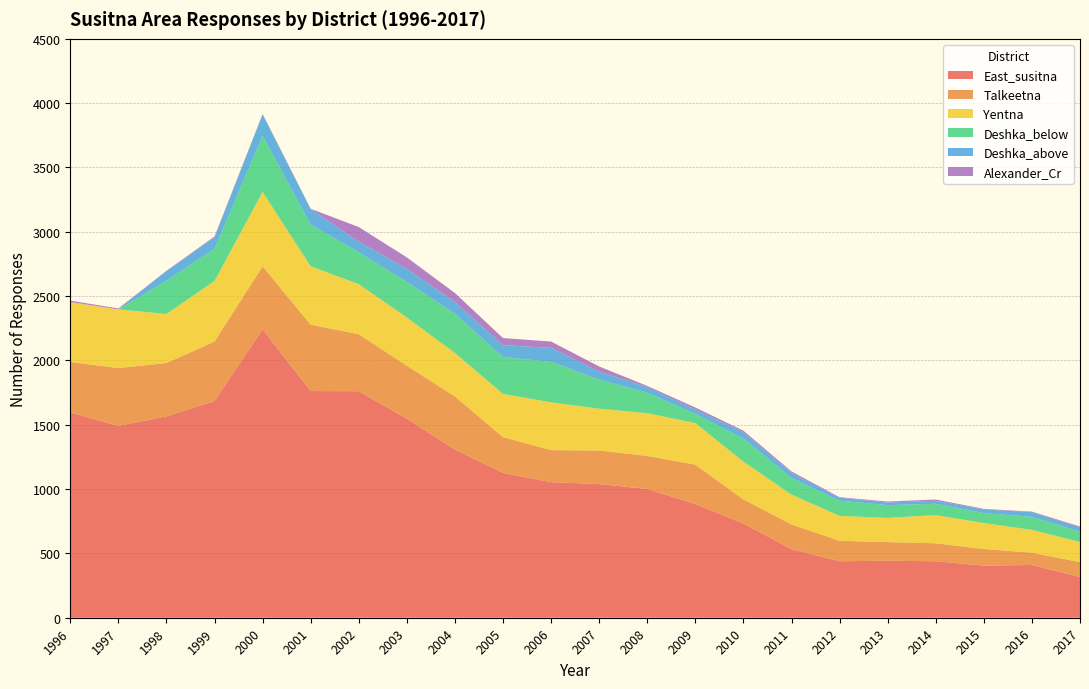

Reading right to left, transcribe all the data shown in this chart.

East_susitna: 317	410	405	439	443	439	533	732	884	1001	1039	1054	1126	1307	1547	1761	1762	2242	1685	1566	1491	1597
Talkeetna: 115	96	129	140	145	159	192	188	306	257	261	249	278	413	412	443	516	490	462	414	450	391
Yentna: 157	177	202	219	188	194	232	293	323	332	325	371	336	338	375	389	454	578	471	381	456	466
Deshka_below: 81	101	78	88	99	118	130	180	72	159	226	315	287	305	276	248	324	436	250	259	0	0
Deshka_above: 31	37	27	23	20	23	39	49	33	45	63	109	92	91	103	82	120	167	88	76	0	0
Alexander_Cr: 8	4	5	10	8	4	11	12	16	8	39	49	55	70	88	114	3	3	8	1	7	11